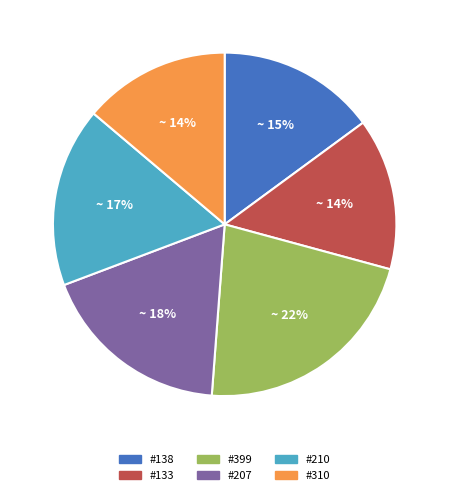

Count the number of slices in the pie.

6